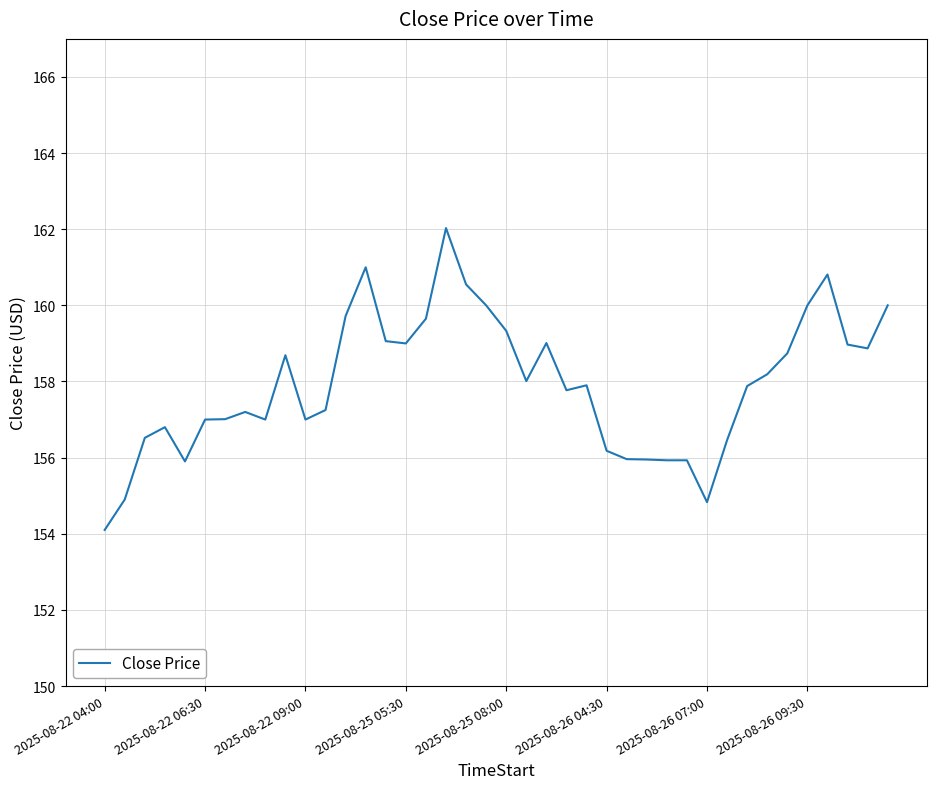

What is the difference between the maximum and minimum values?

7.9